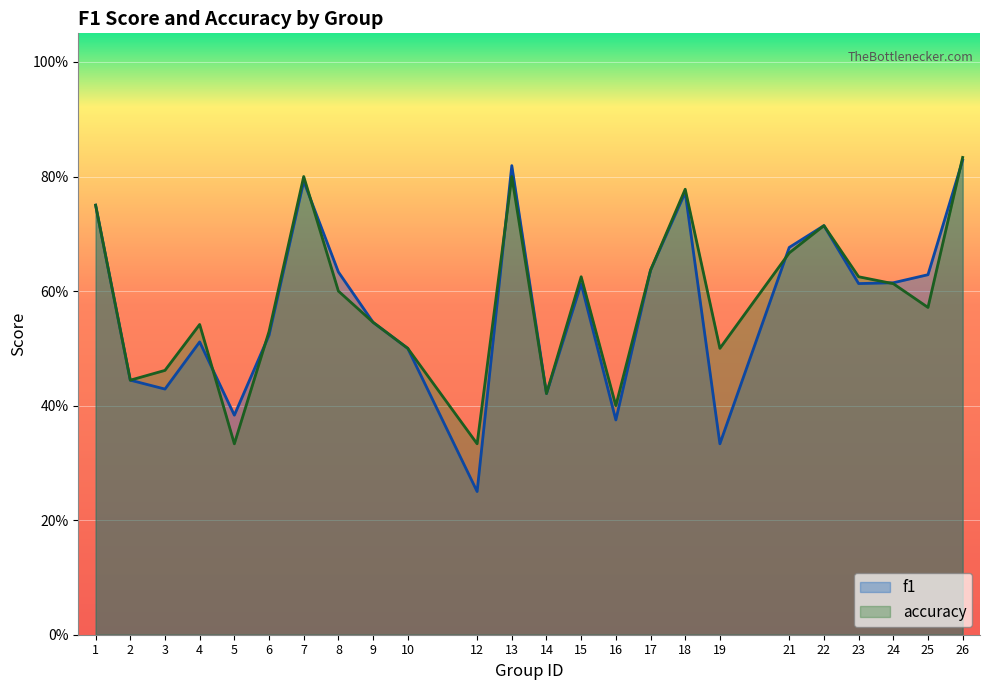

How many interior local valleys does the f1 series have?

7